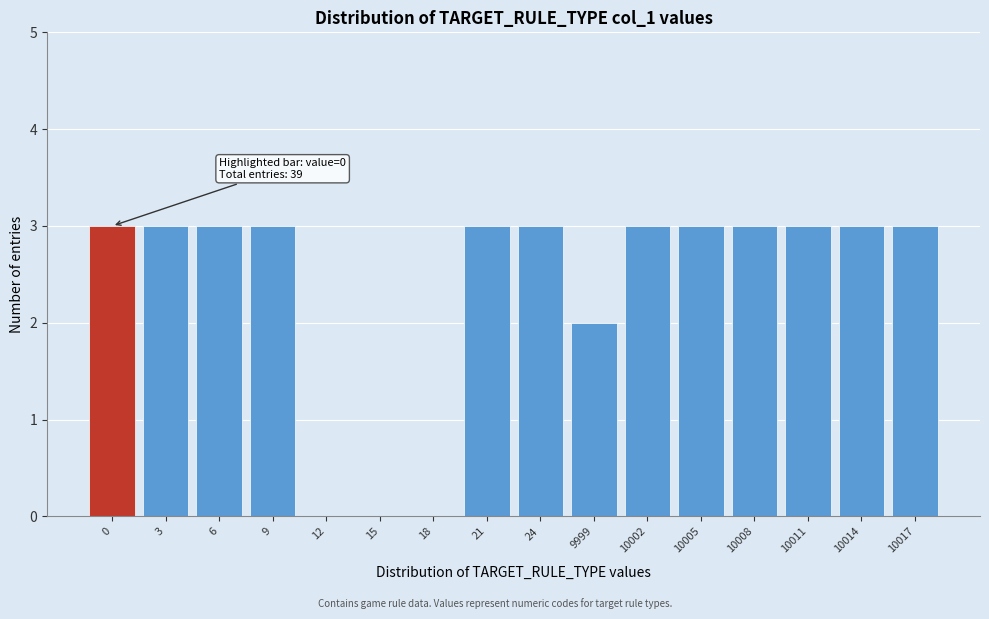

Reading left to right, what are all the values shown in this chart?

0=3	3=3	6=3	9=3	12=0	15=0	18=0	21=3	24=3	9999=2	10002=3	10005=3	10008=3	10011=3	10014=3	10017=3